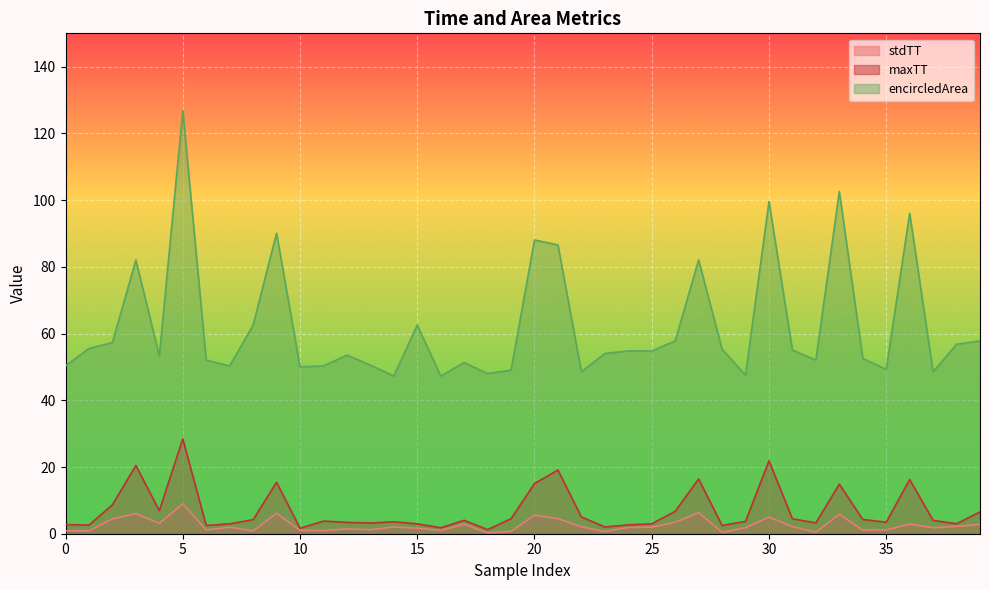

What is the spread (max minus min) of values at 8?

61.7